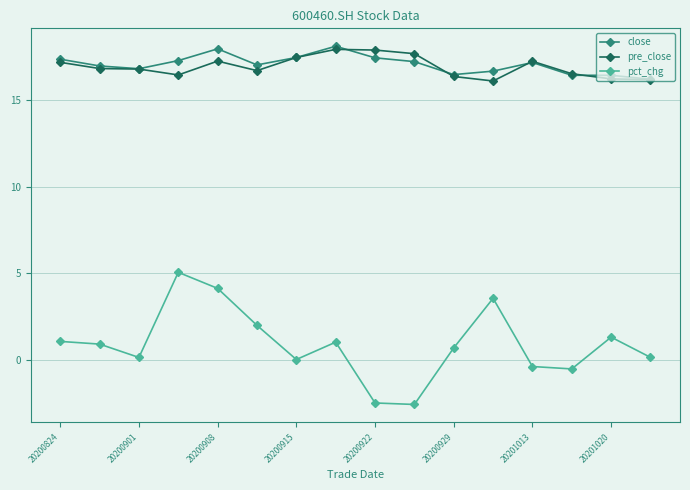

At how many categories does at least one series exceed 11?

16